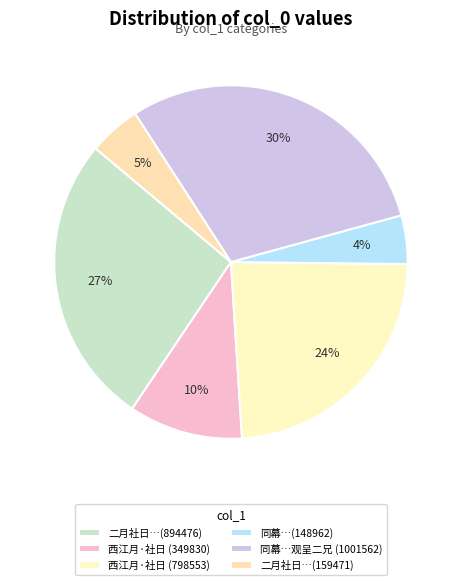

Is there any slice that represents more than half of the pie?

No